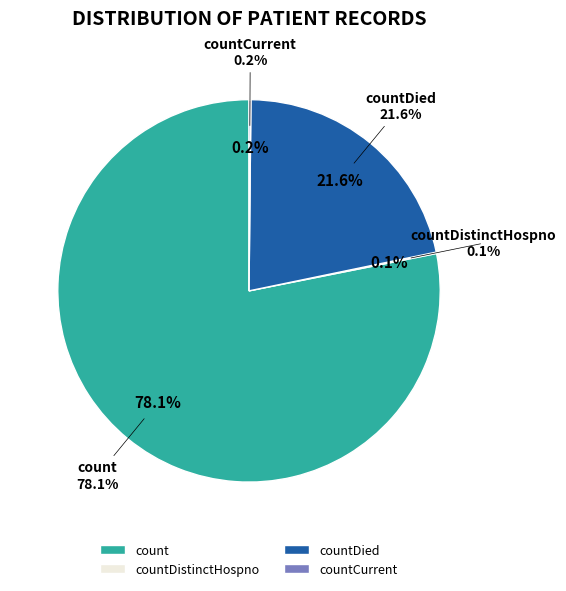

Is it true that countCurrent is 14% of the pie?

False